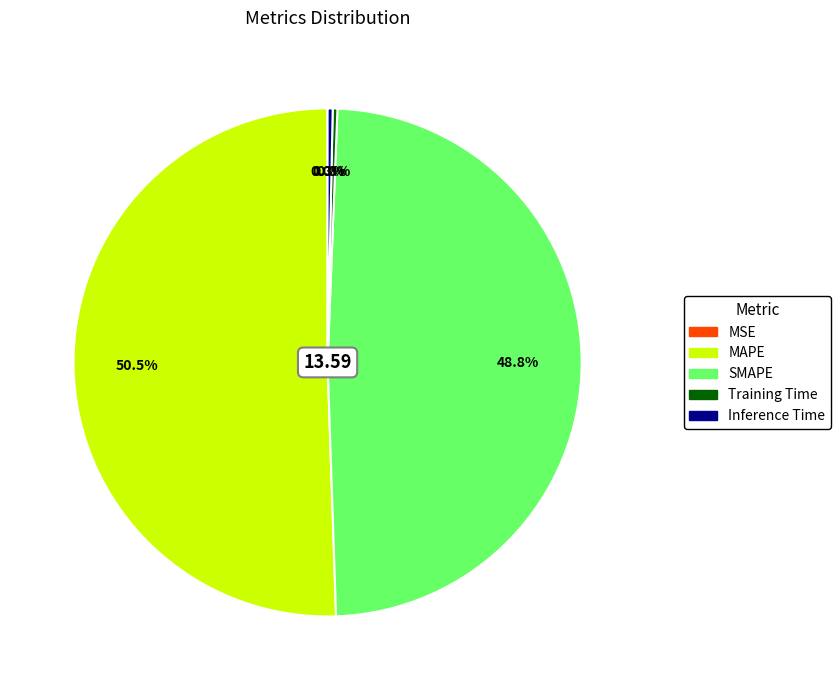

The Training Time slice represents 10% of the pie. True or false?

False